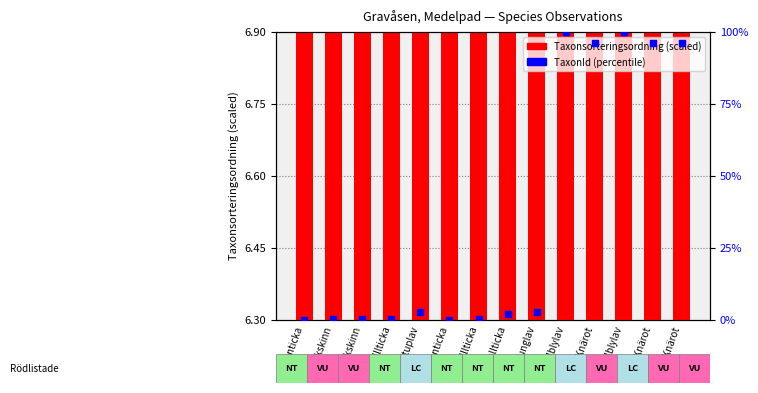

Which series has the largest Y range (max minus min)?

TaxonId (percentile)